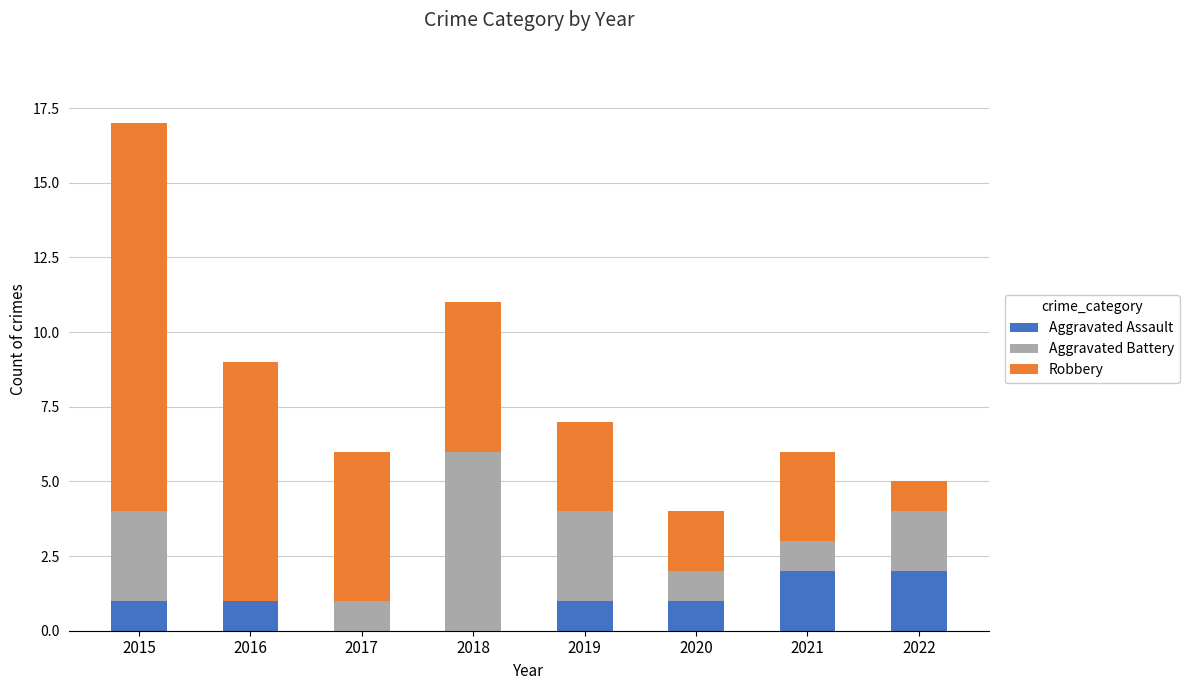

How many categories are shown in the chart?

8